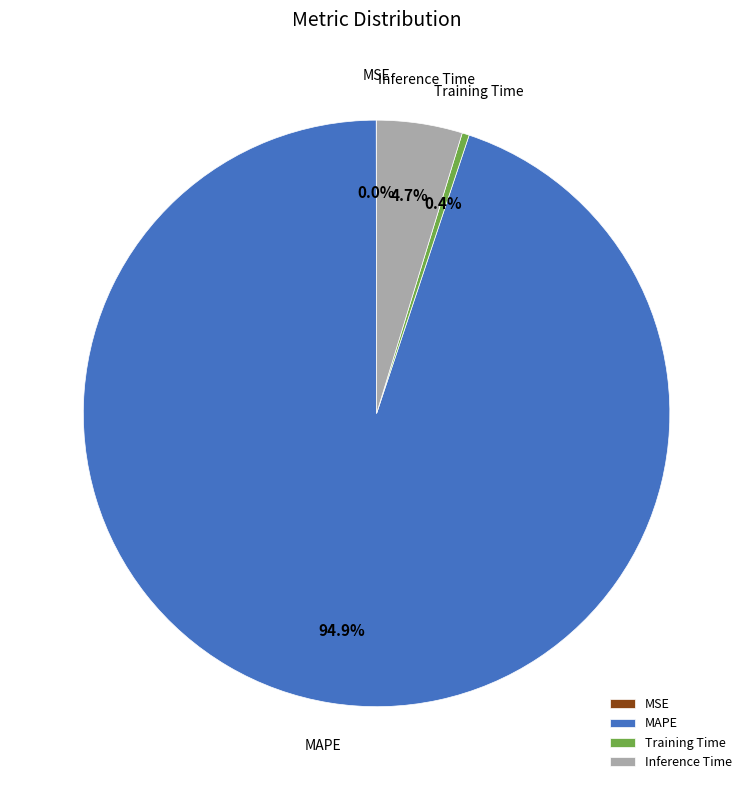

Which category has the biggest portion of the pie?

MAPE